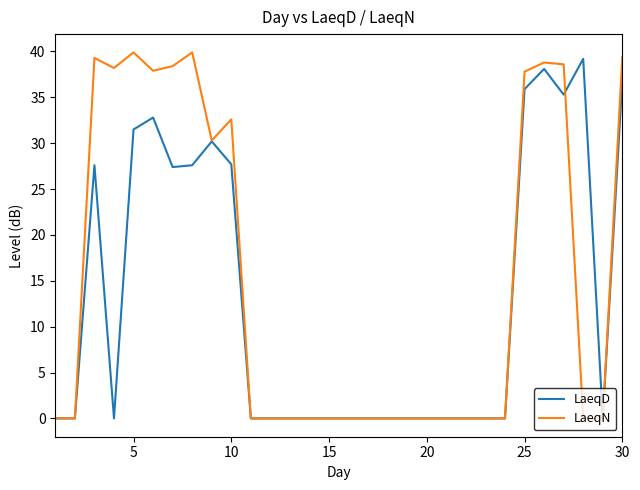

Does the chart have visible grid lines?

No